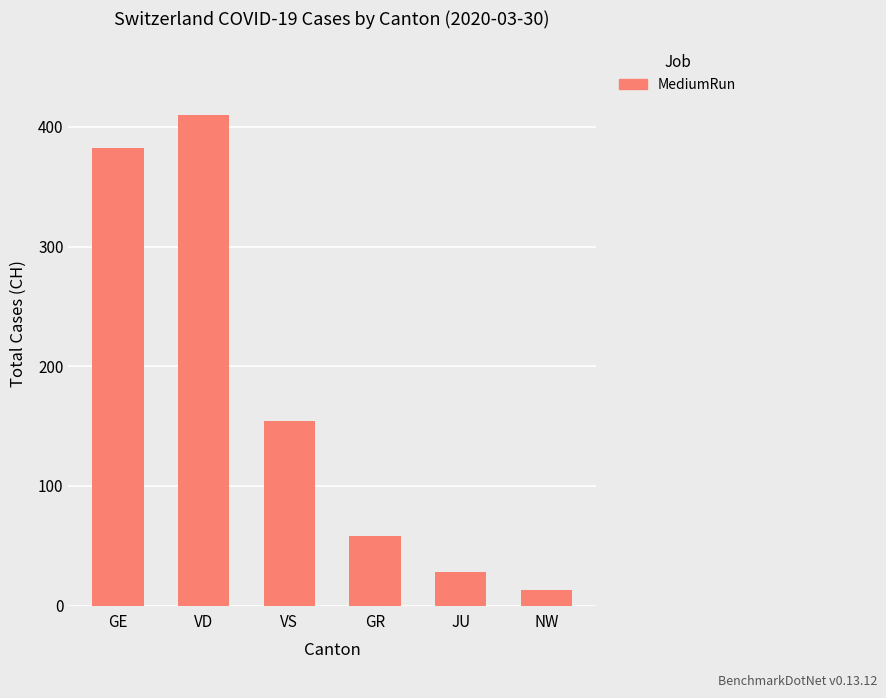

Are the bars horizontal?

No